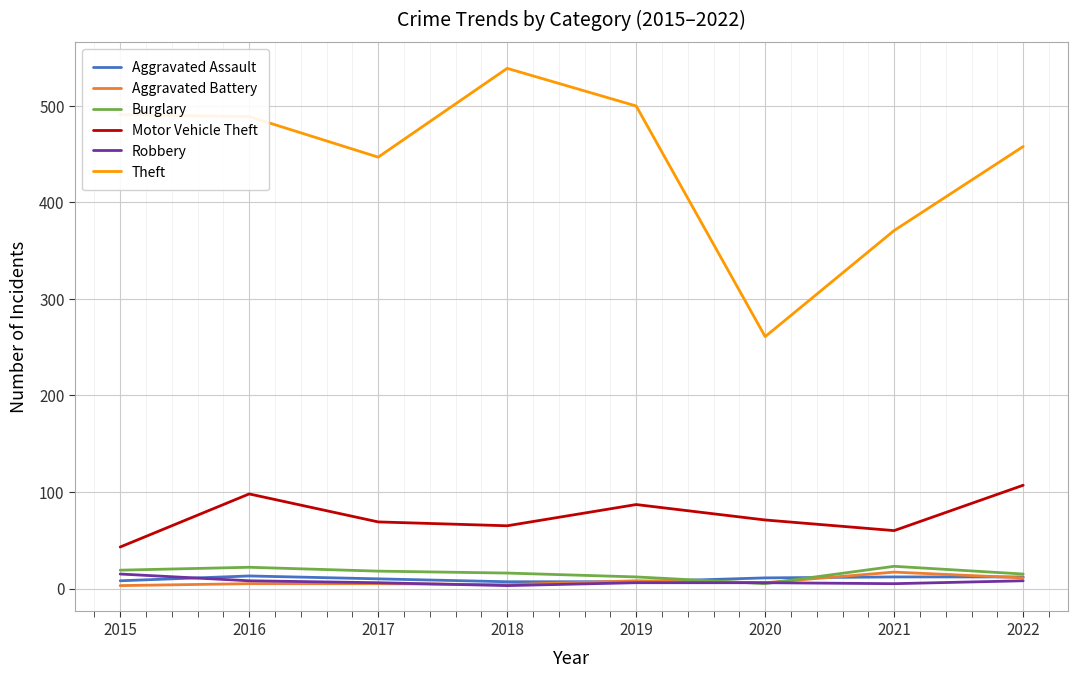

At which category does the chart reach its peak across all series?

2018